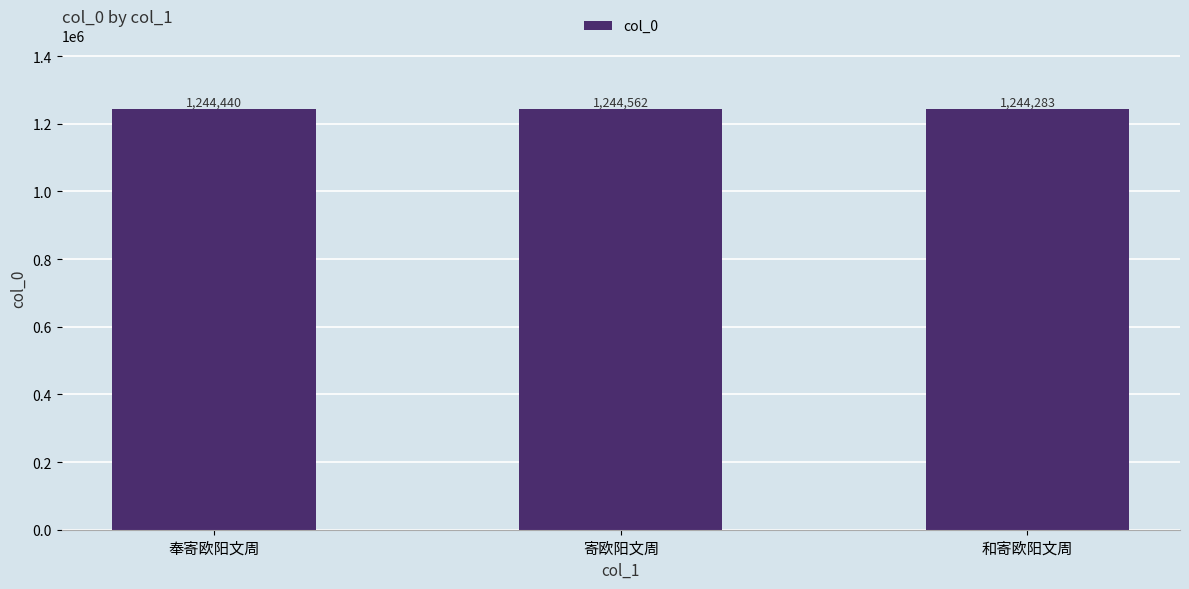

What is the sum of all values?

3733285